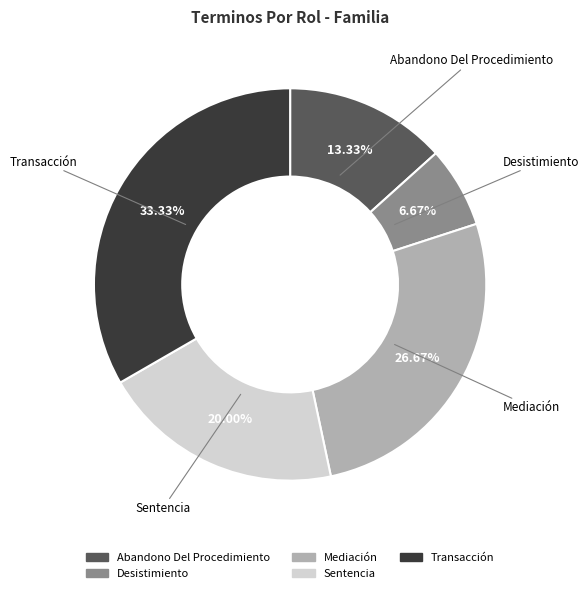

Is there any slice that represents more than half of the pie?

No